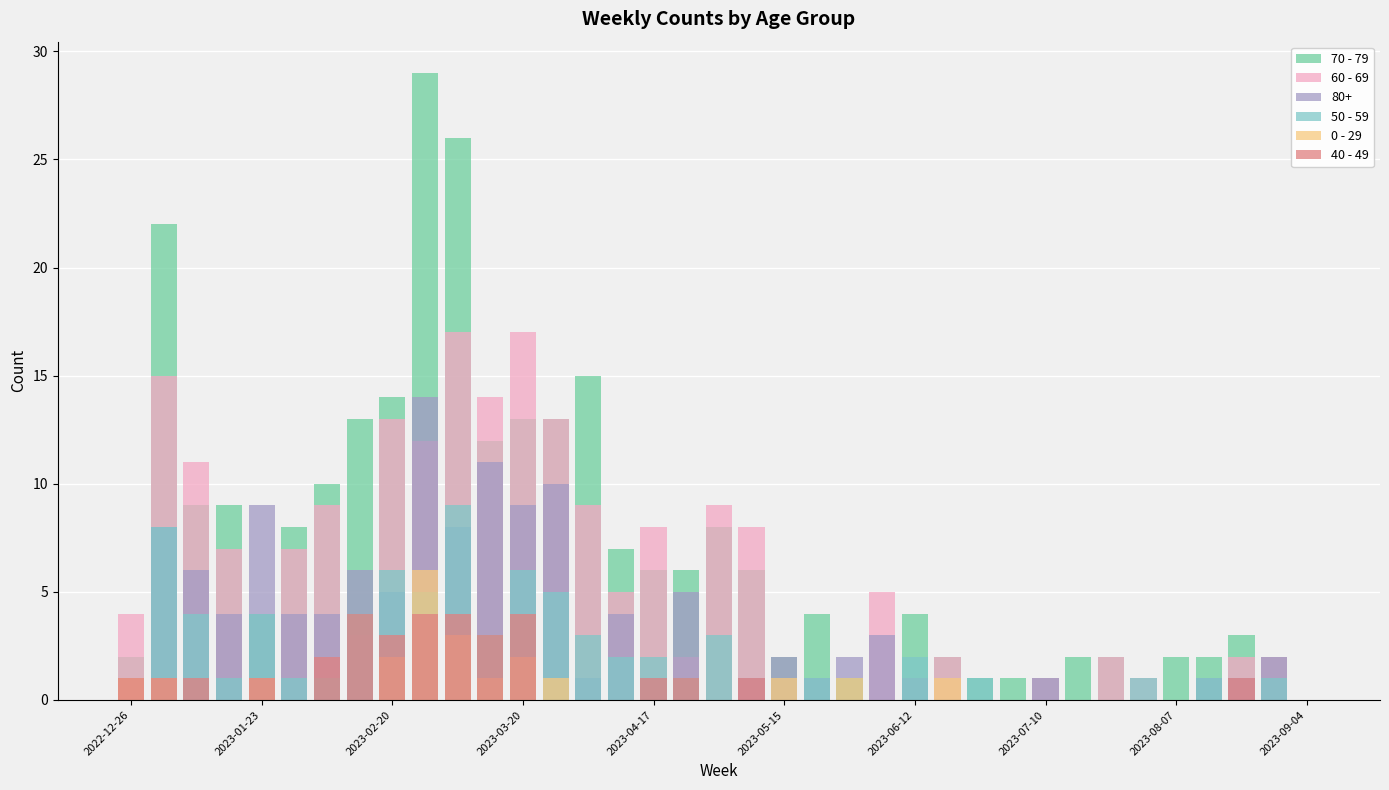

What is the sum of the 60 - 69 values at 2023-08-07 and 27?

13